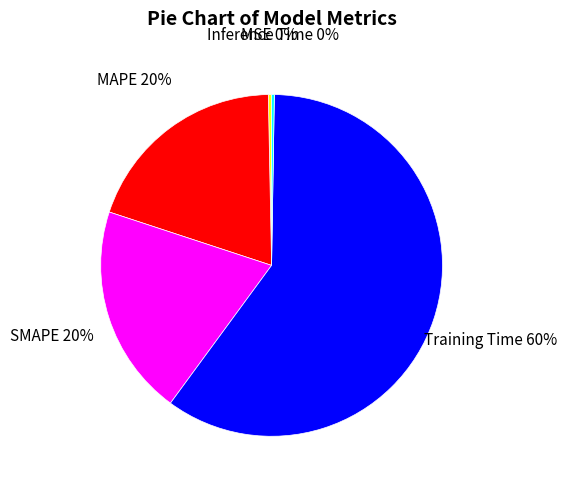

The MSE slice represents 14% of the pie. True or false?

False